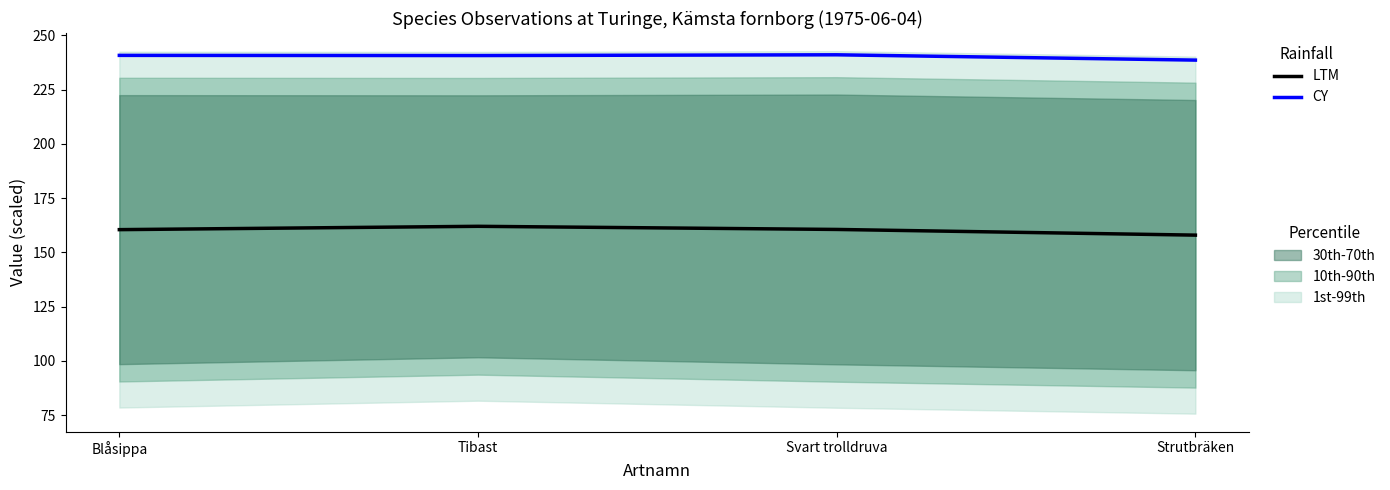

Reading left to right, what are all the values shown in this chart?

LTM: 160.5	162.0	160.6	158.0
CY: 240.8	240.7	241.1	238.6